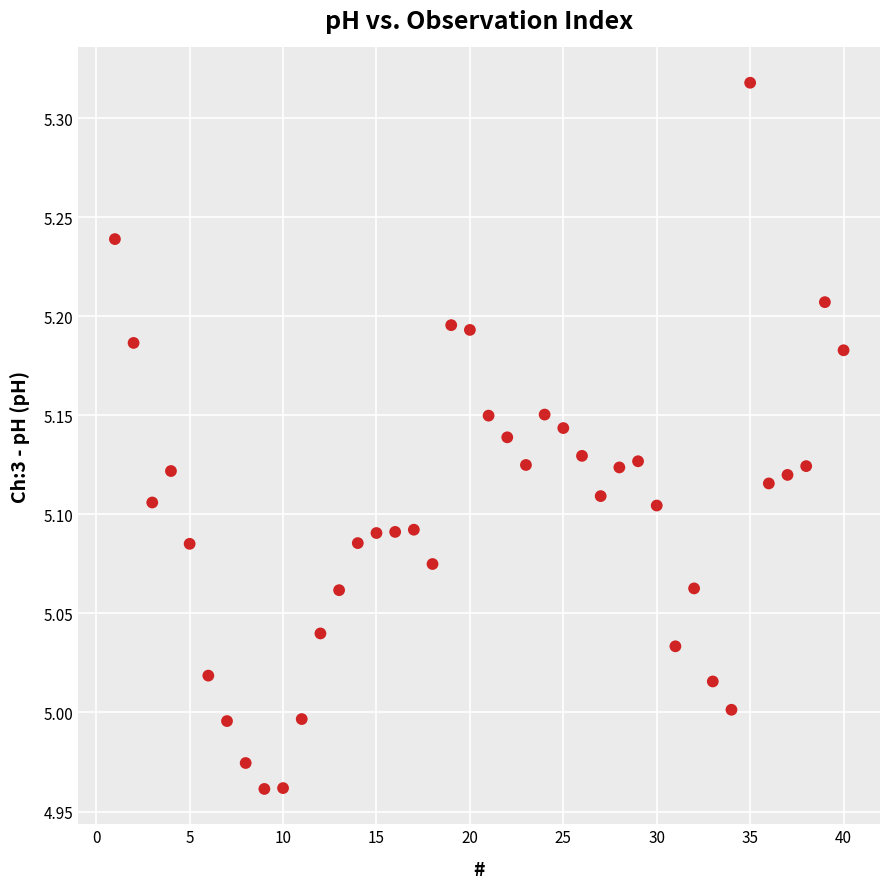

What is the range of Y values (max minus min)?

0.4